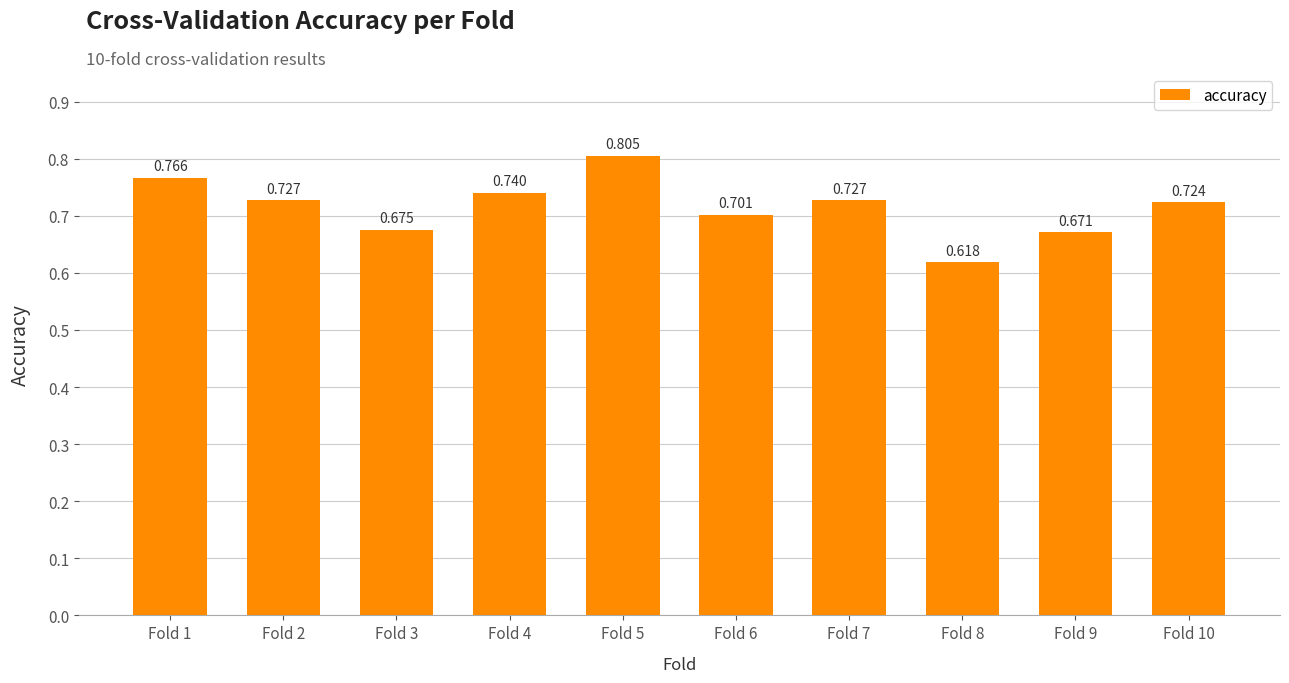

At which category does the chart reach its minimum across all series?

Fold 8